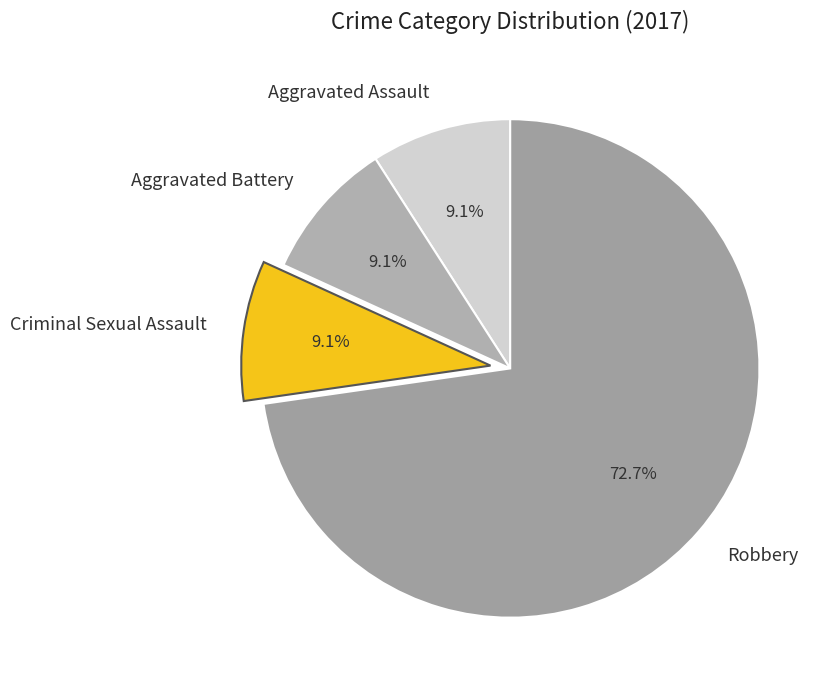

The Aggravated Assault slice represents 1% of the pie. True or false?

False